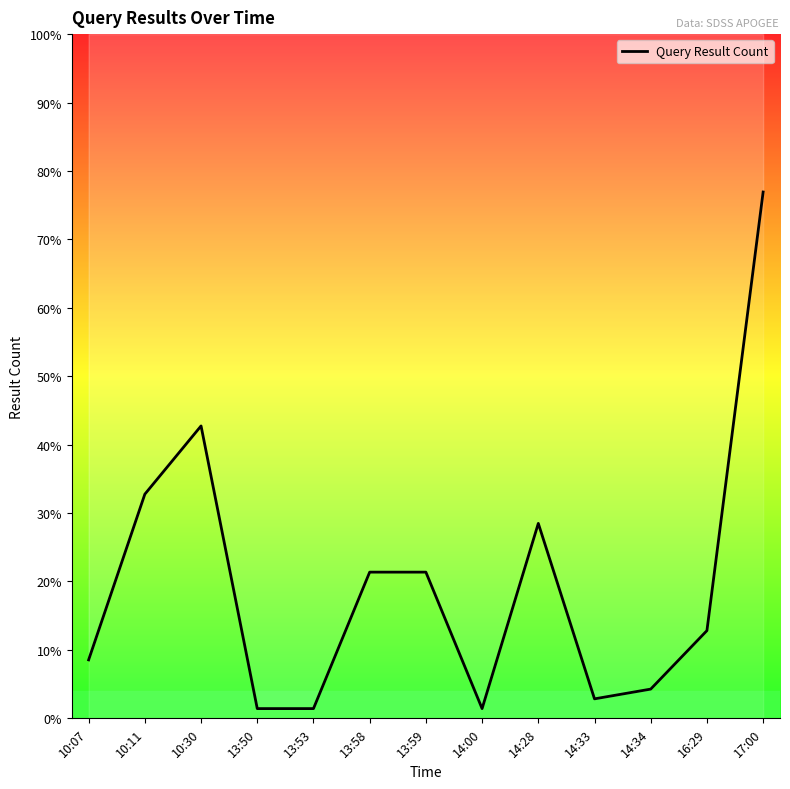

What position from the right is 13:58?

8